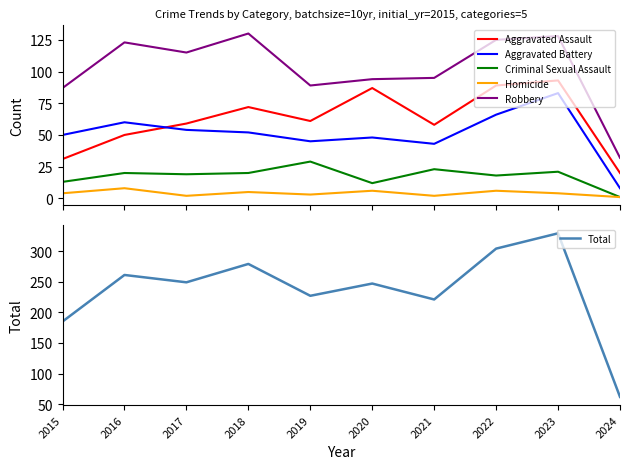

At which category does Homicide reach its first local valley?

2017